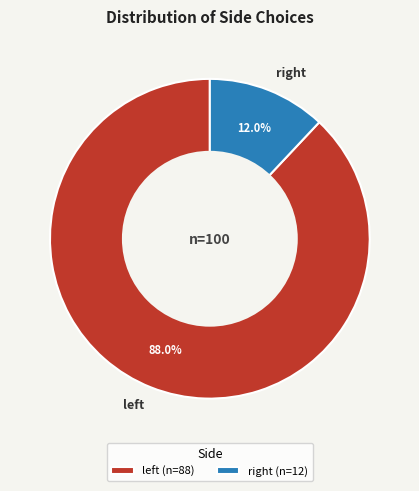

To the nearest percent, what is the average slice percentage?

50%